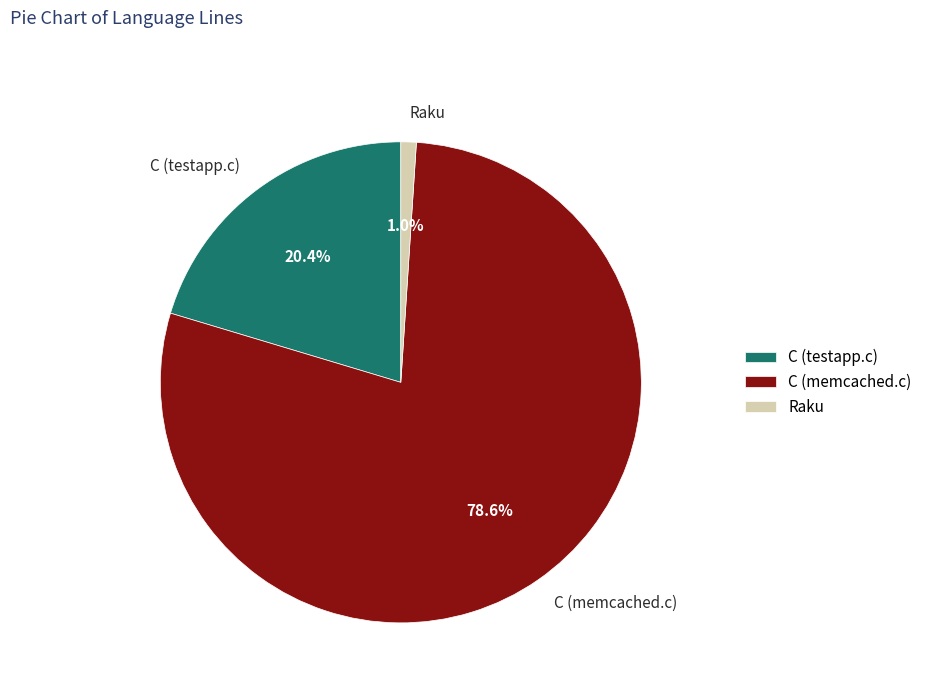

Do C (testapp.c) and C (memcached.c) together represent more than half of the pie?

Yes